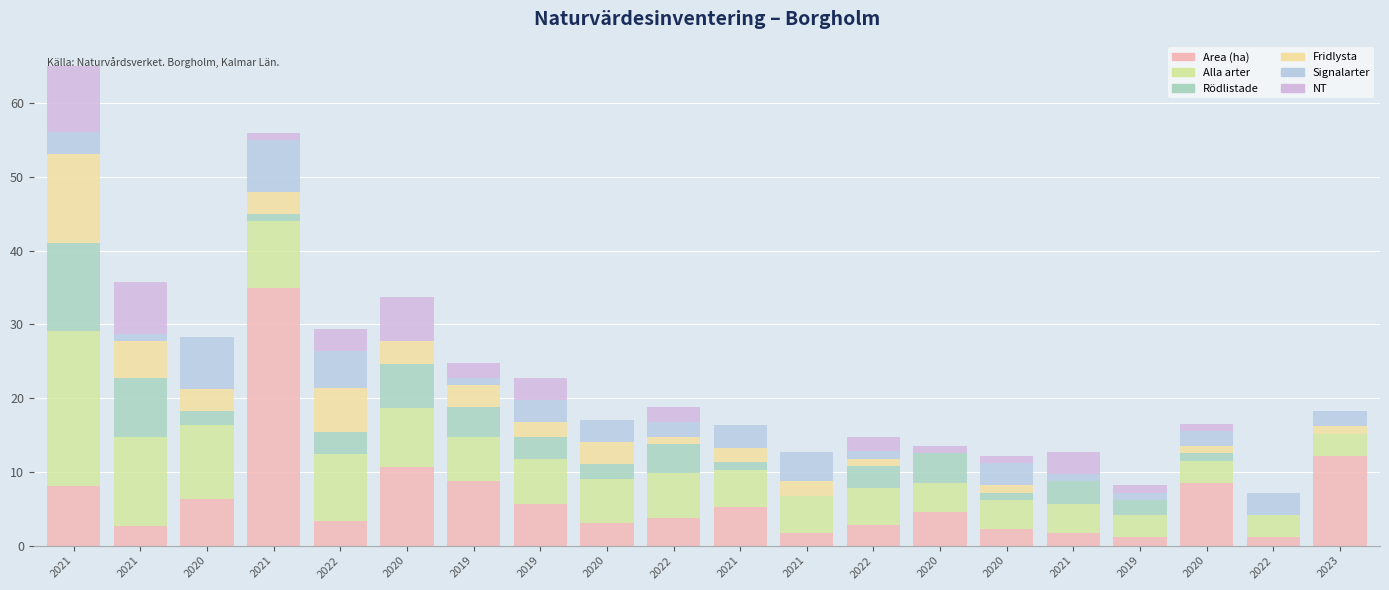

How many series are shown in this chart?

6